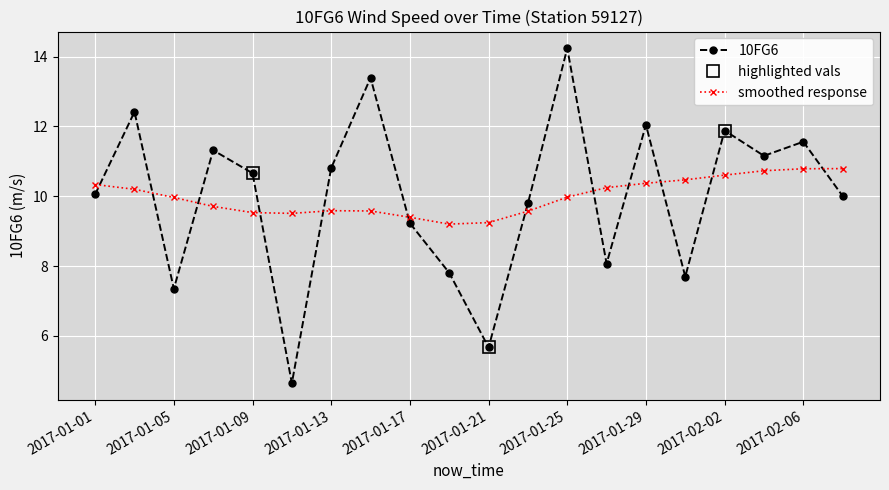

True or false: the data shows 15.5 at 2017-02-02.

False